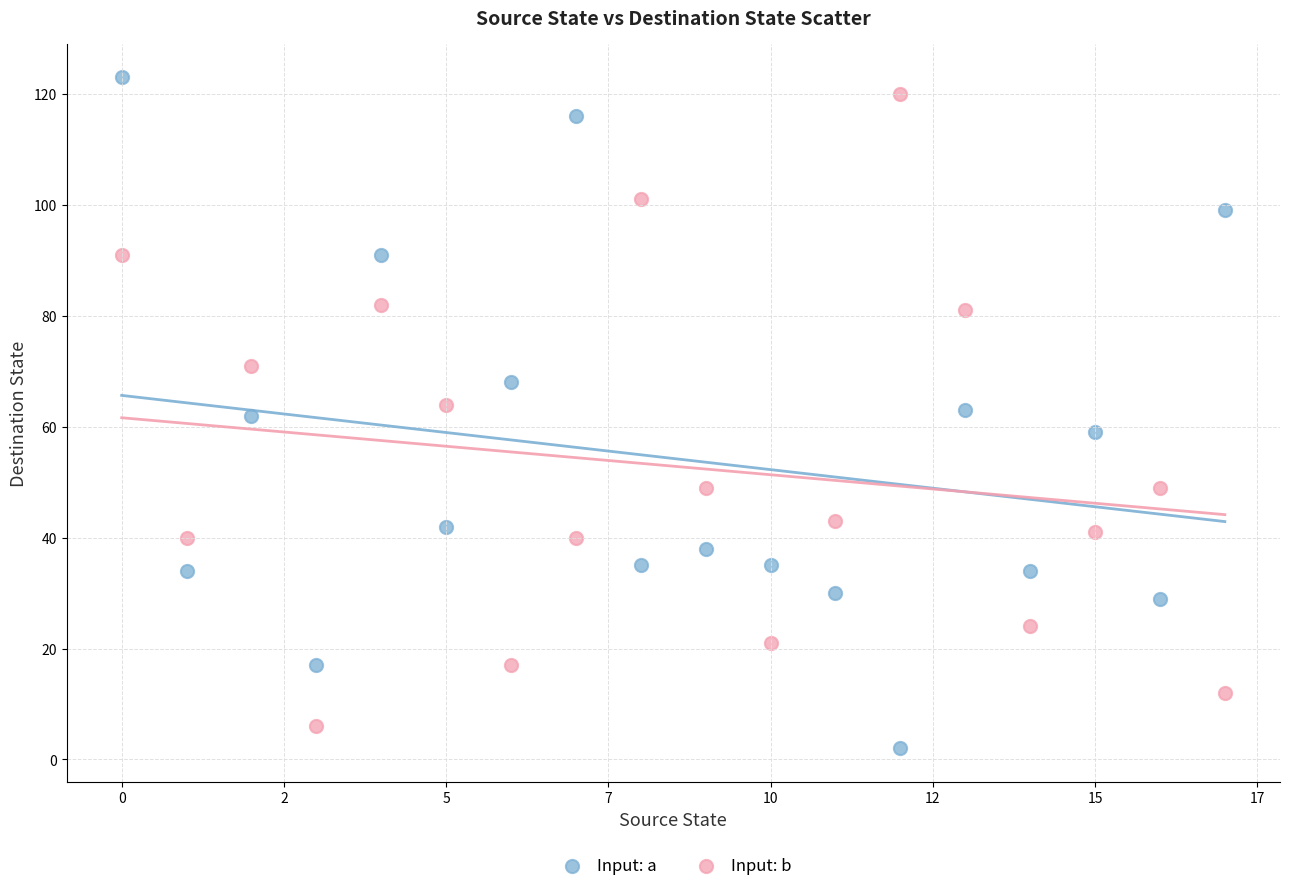

Which series contains the lowest Y value?

Input: a